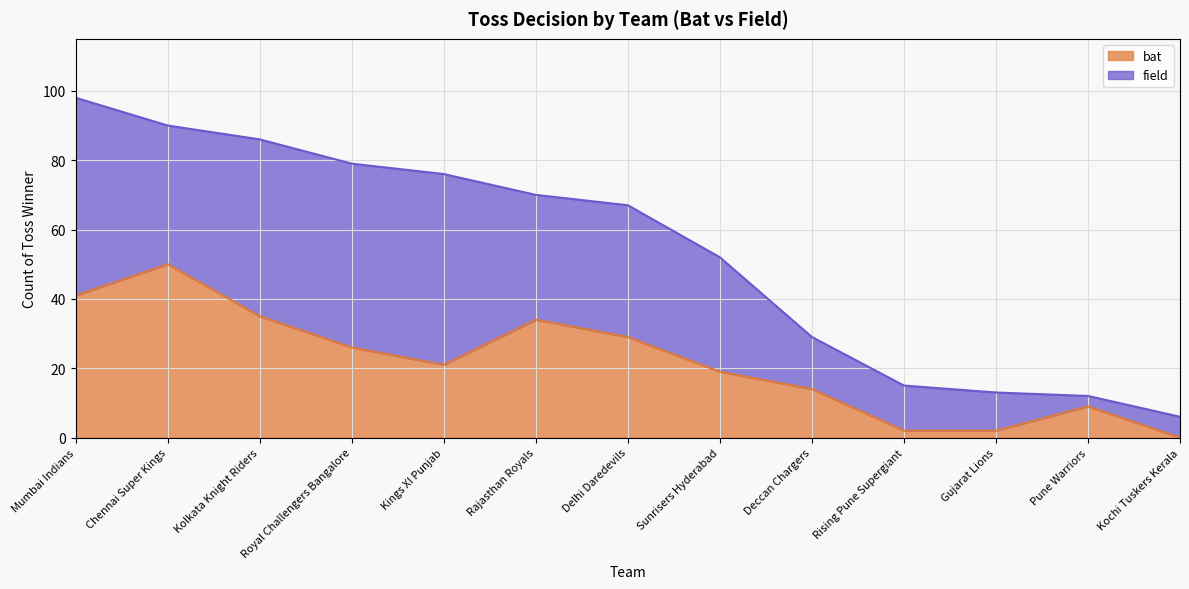

What is the maximum value shown in the chart?

50